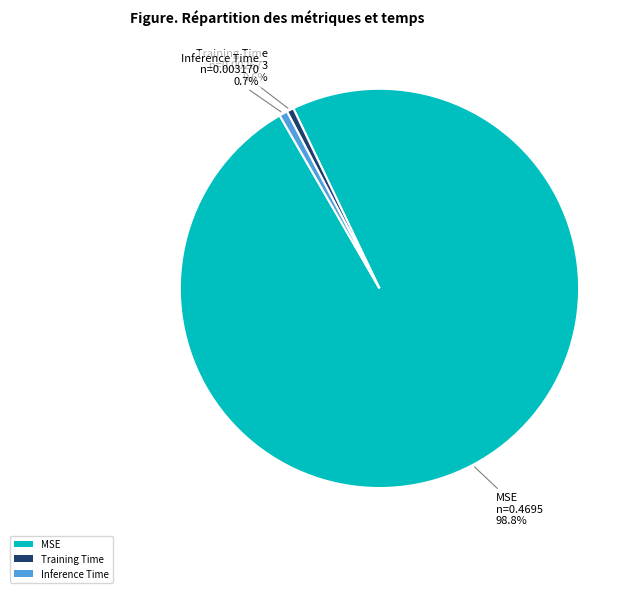

To the nearest percent, what portion does Inference Time represent?

1%